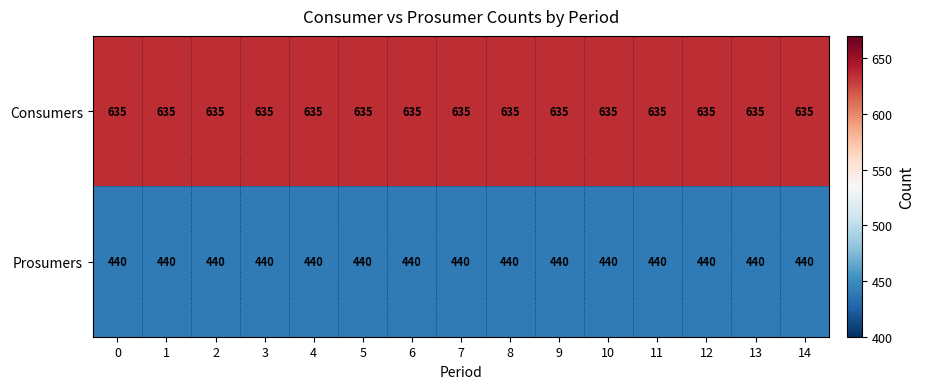

What is the difference between the highest and lowest values at 7?

195